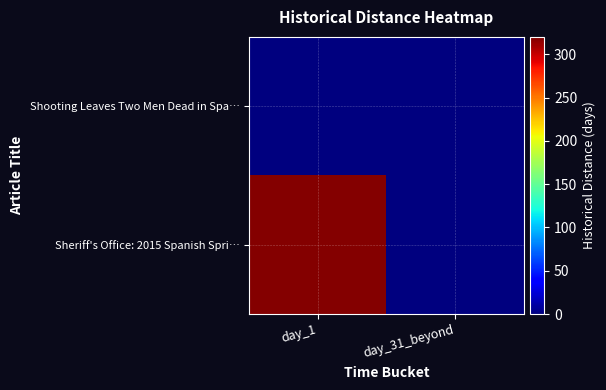

What is the total value across all series at day_1?

319